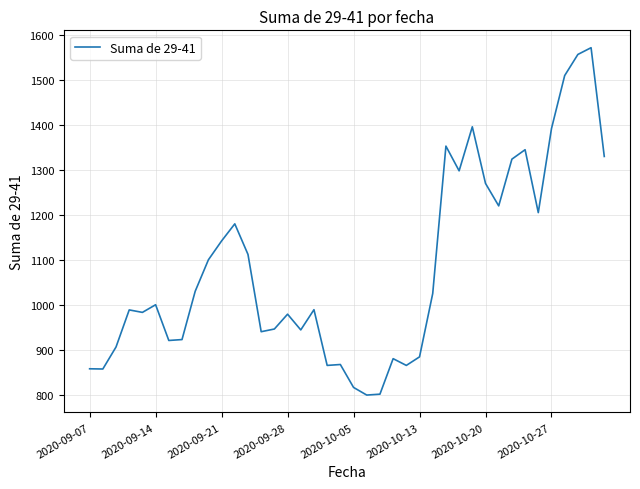

What is the greatest value displayed?

1572.0